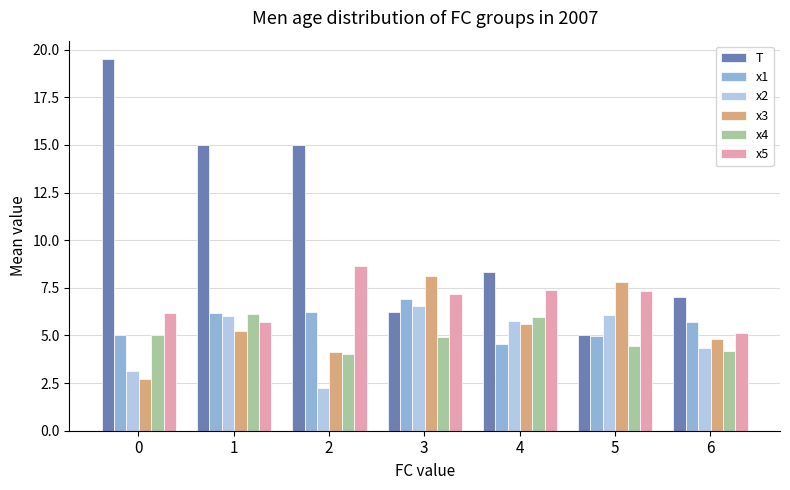

What is the difference between the second highest and minimum values in the T series?

10.0